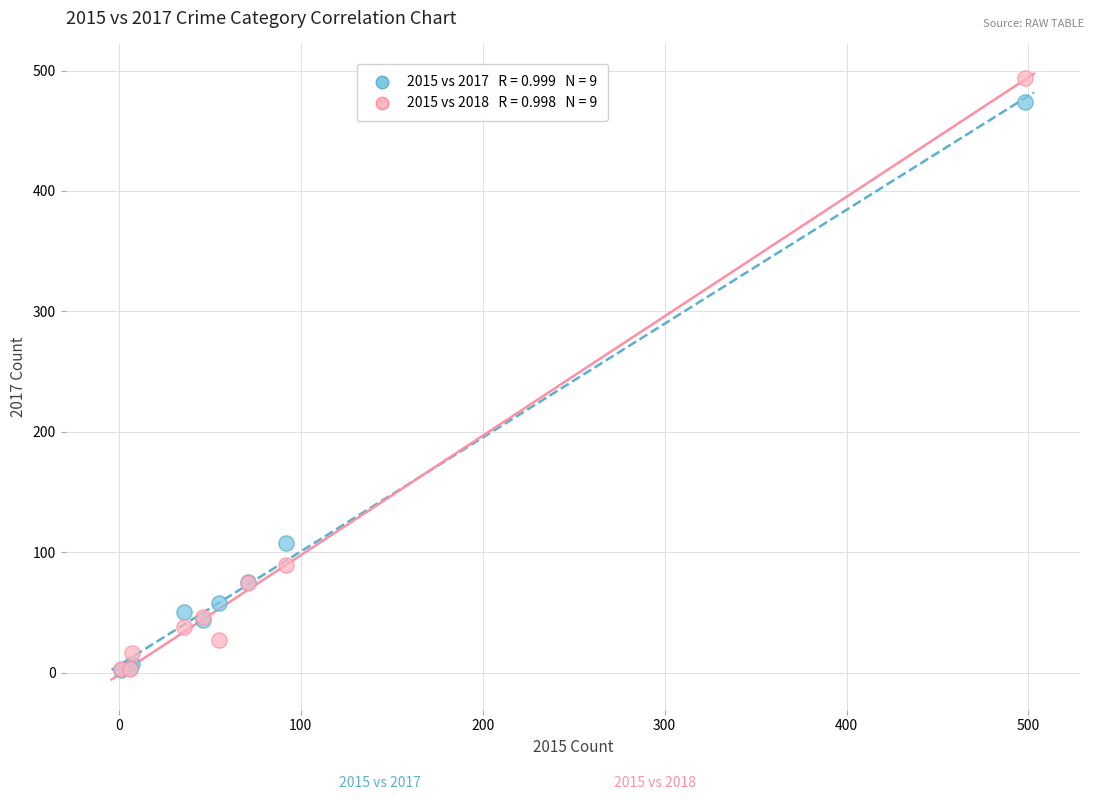

Across all series, what Y value is closest to 248?

108